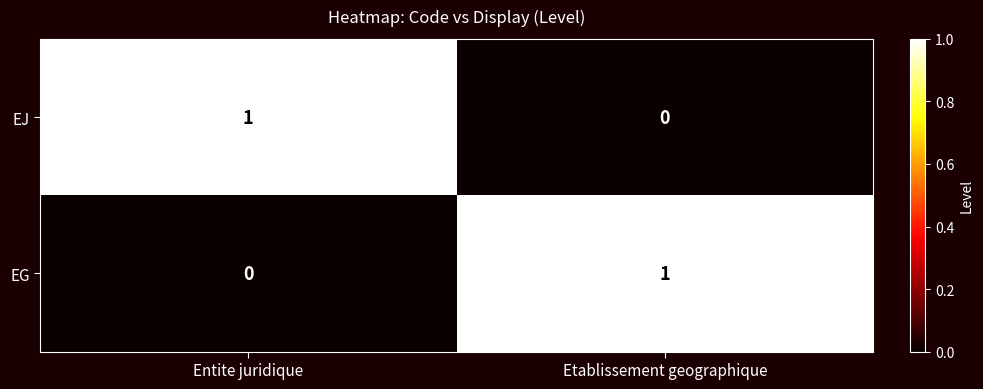

Is the value of EG at Entite juridique greater than the value of EJ at Entite juridique?

No